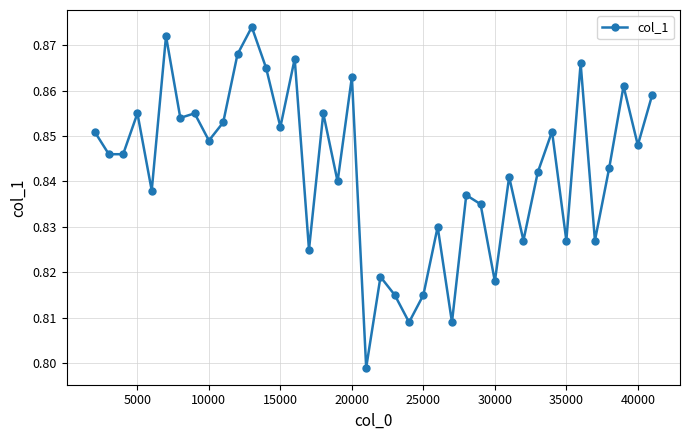

How many interior local peaks (higher than both neighbors) does the data have?

14